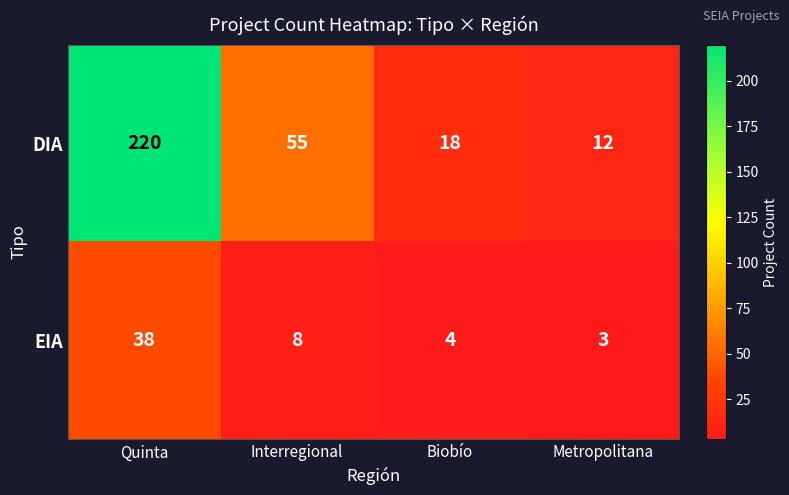

List the series in order of their peak value, highest first.

DIA, EIA